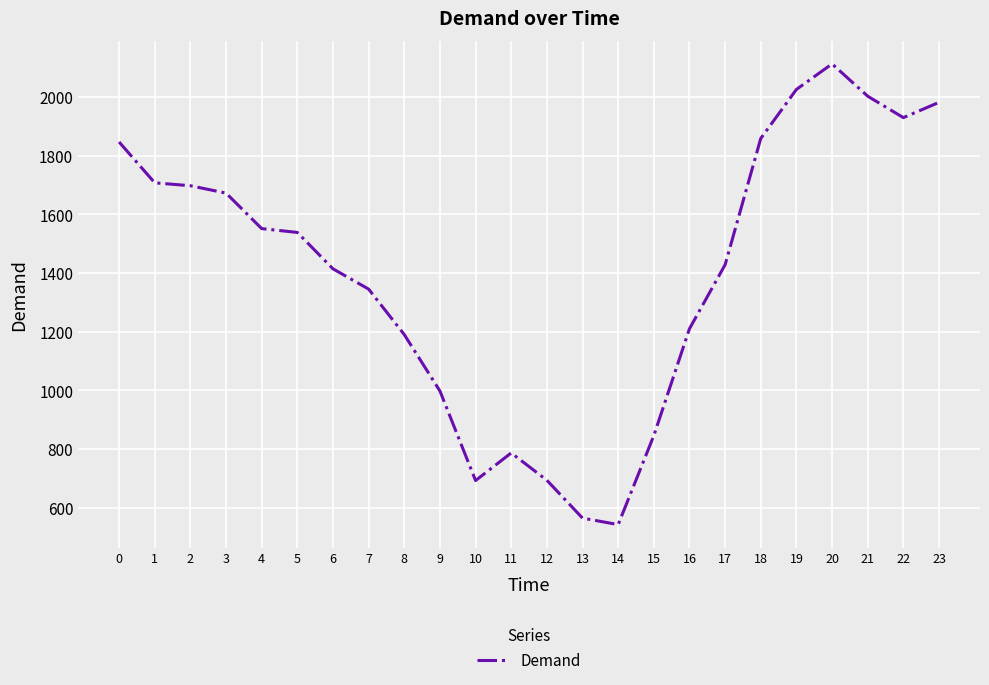

Between 10 and 16, which is larger?

16